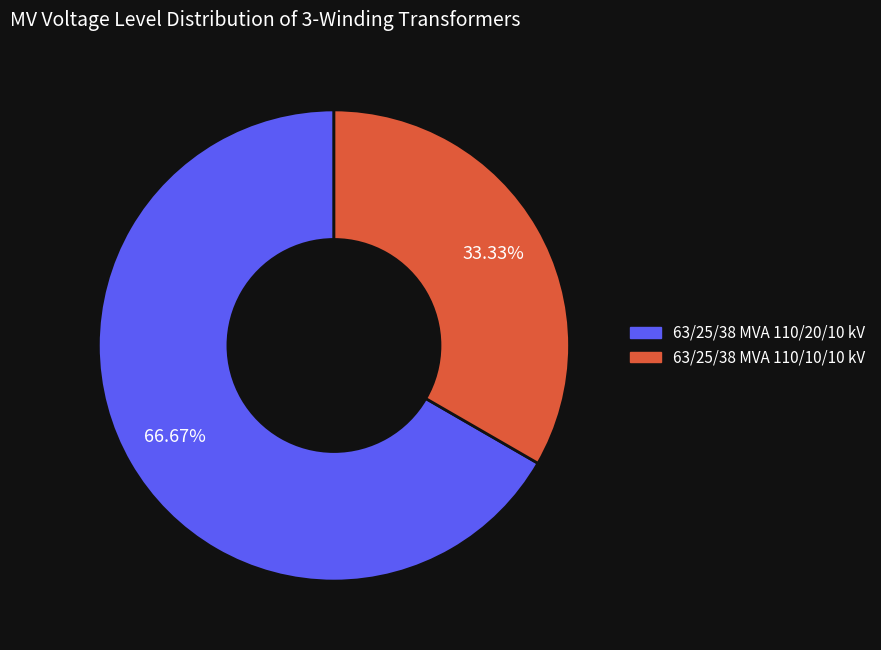

True or false: 63/25/38 MVA 110/20/10 kV accounts for 61% of the total.

False